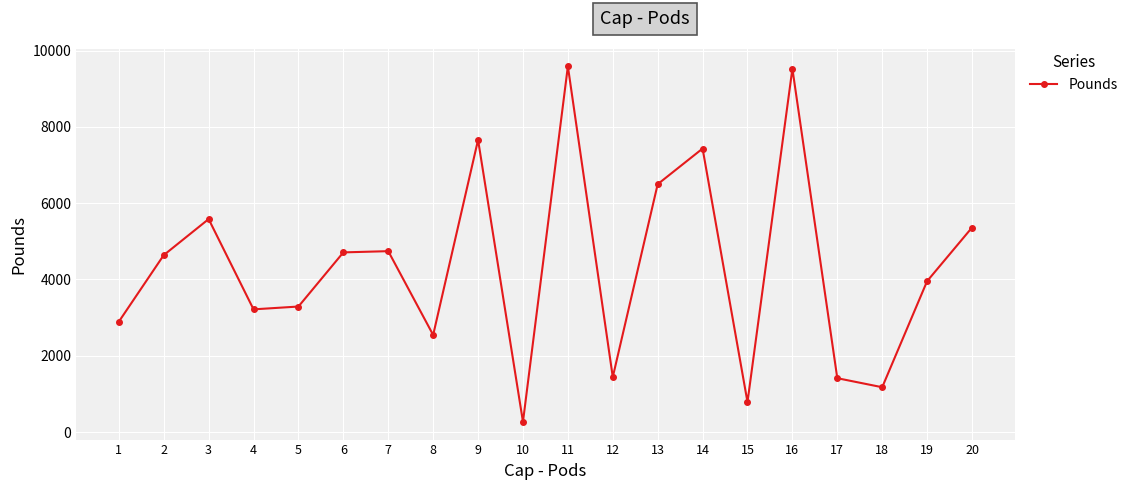

Approximately how many times larger is the value at 4 compared to 2?

0.7